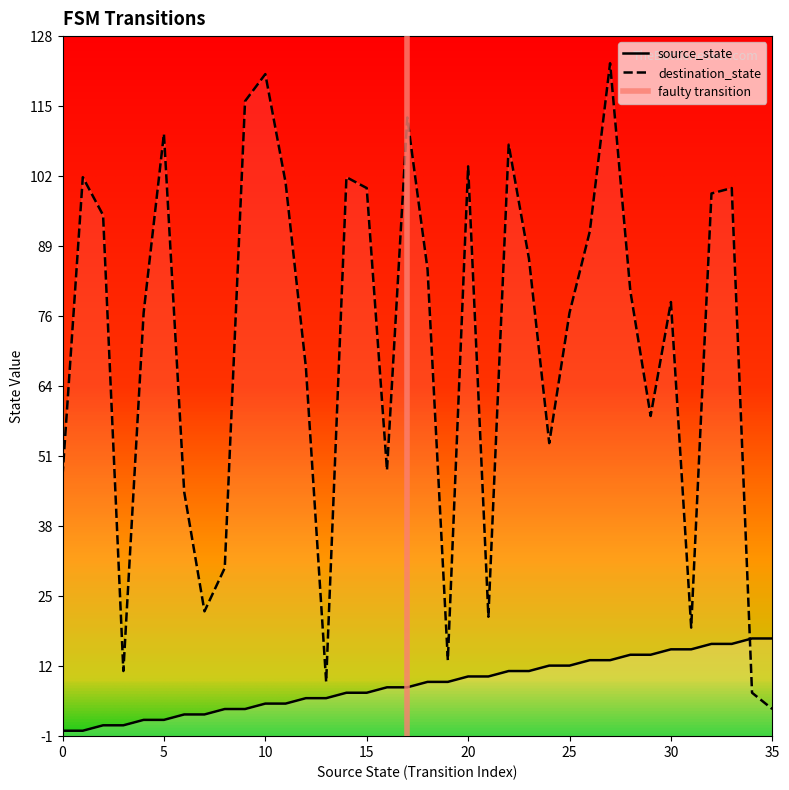

Reading right to left, what are all the values shown in this chart?

source_state: 35=17	34=17	33=16	32=16	31=15	30=15	29=14	28=14	27=13	26=13	25=12	24=12	23=11	22=11	21=10	20=10	19=9	18=9	17=8	16=8	15=7	14=7	13=6	12=6	11=5	10=5	9=4	8=4	7=3	6=3	5=2	4=2	3=1	2=1	1=0	0=0
destination_state: 35=4	34=7	33=100	32=99	31=19	30=79	29=58	28=81	27=123	26=92	25=77	24=53	23=87	22=108	21=21	20=104	19=13	18=85	17=113	16=48	15=100	14=102	13=9	12=67	11=101	10=121	9=116	8=30	7=22	6=44	5=110	4=77	3=11	2=95	1=102	0=47